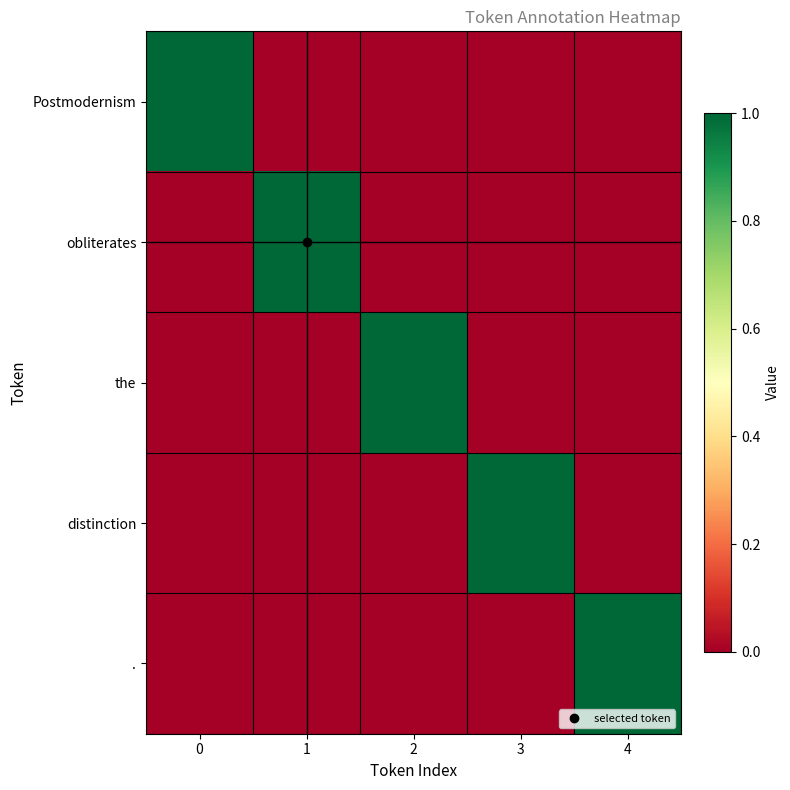

What is the spread (max minus min) of values at 0?

1